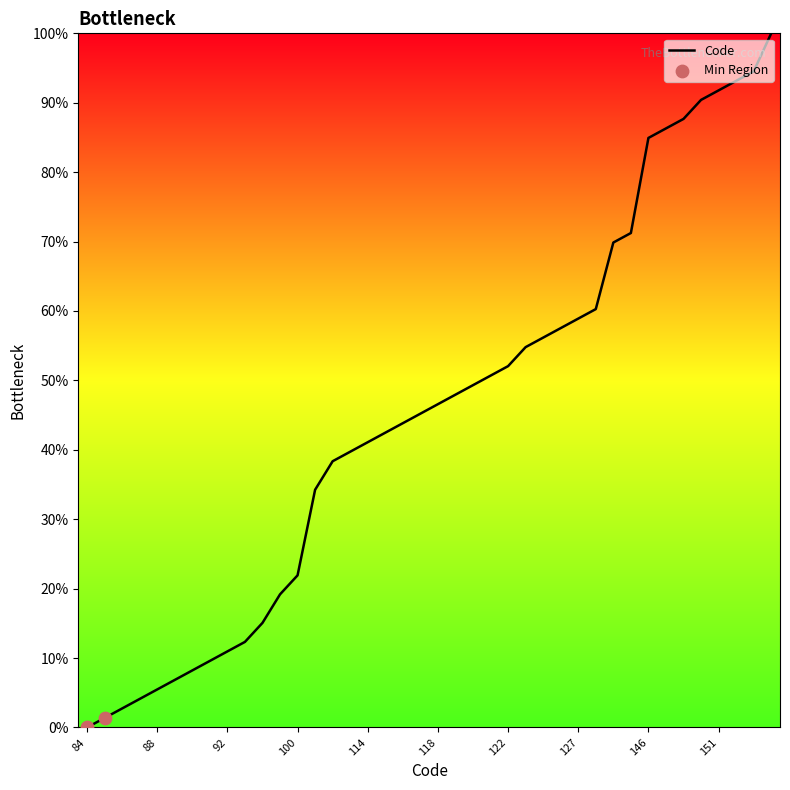

What is the maximum value shown in the chart?

100.0